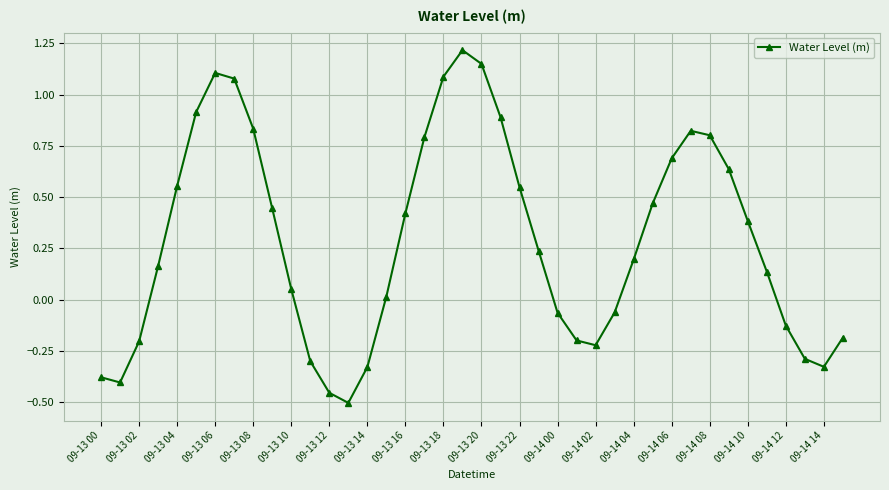

What is the difference between the second highest and minimum values?

1.7